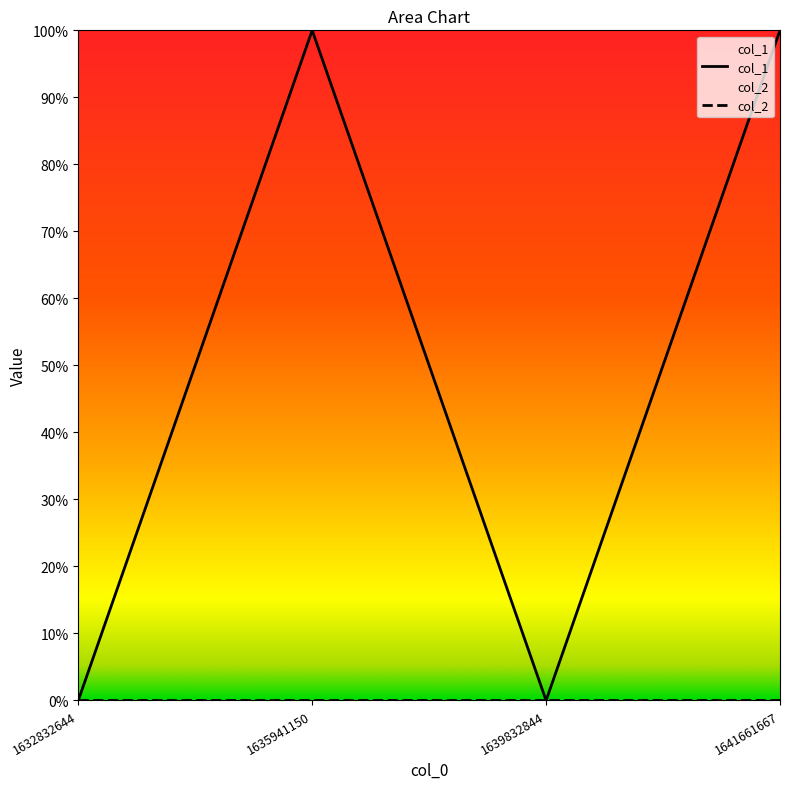

Reading left to right, list all the values displayed in this chart.

col_1: 1632832644=0	1635941150=1	1639832844=0	1641661667=1
col_2: 1632832644=0	1635941150=0	1639832844=0	1641661667=0